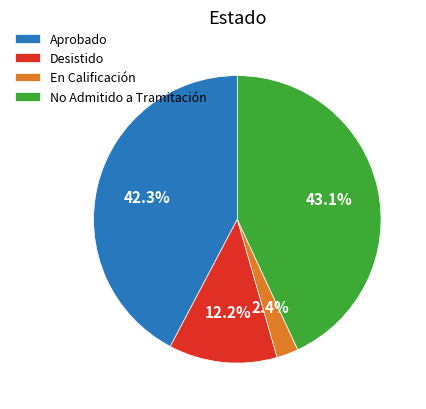

Which category has the smallest portion of the pie?

En Calificación